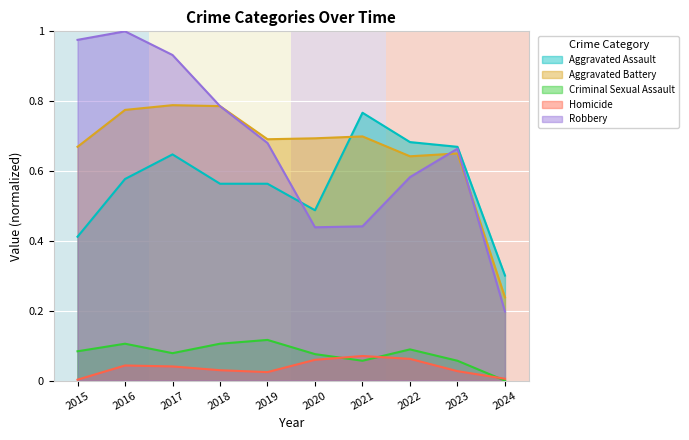

Which category has the highest value in the Homicide series?

2021